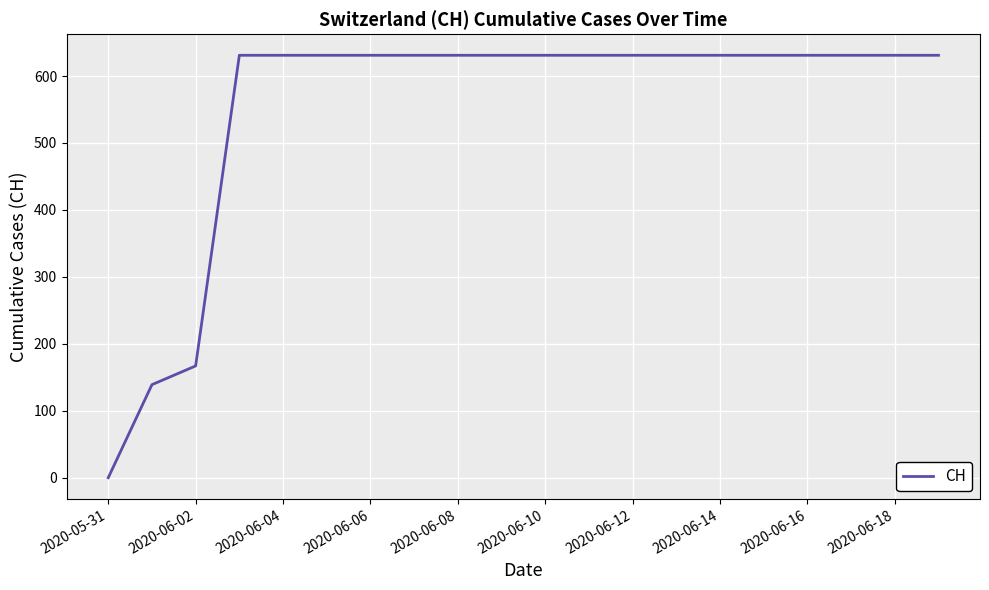

What is the greatest value displayed?

631